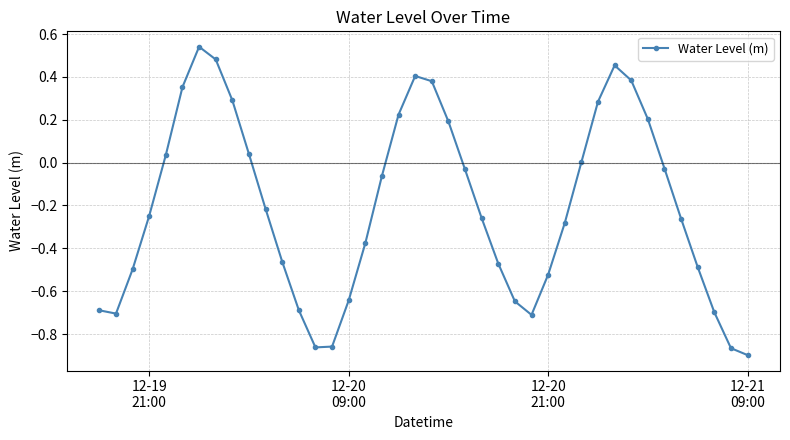

What is the difference between the maximum and minimum values?

1.4